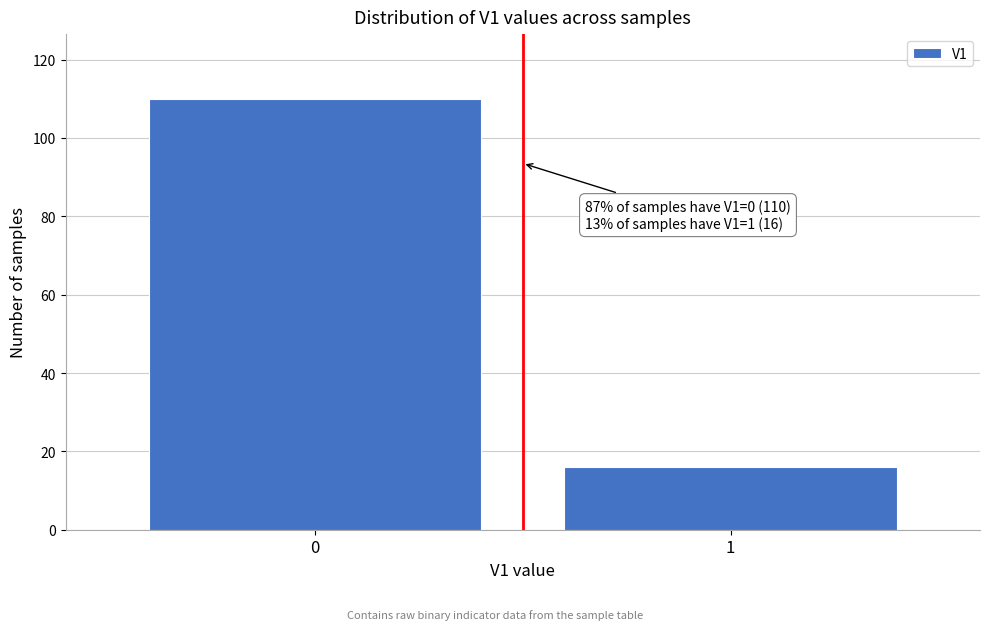

Reading left to right, list all the values displayed in this chart.

110	16